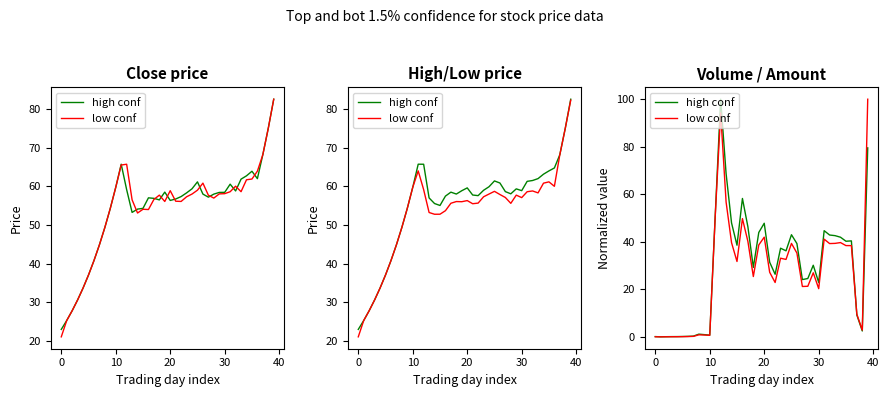

How many data points in low conf are less than 31?

20